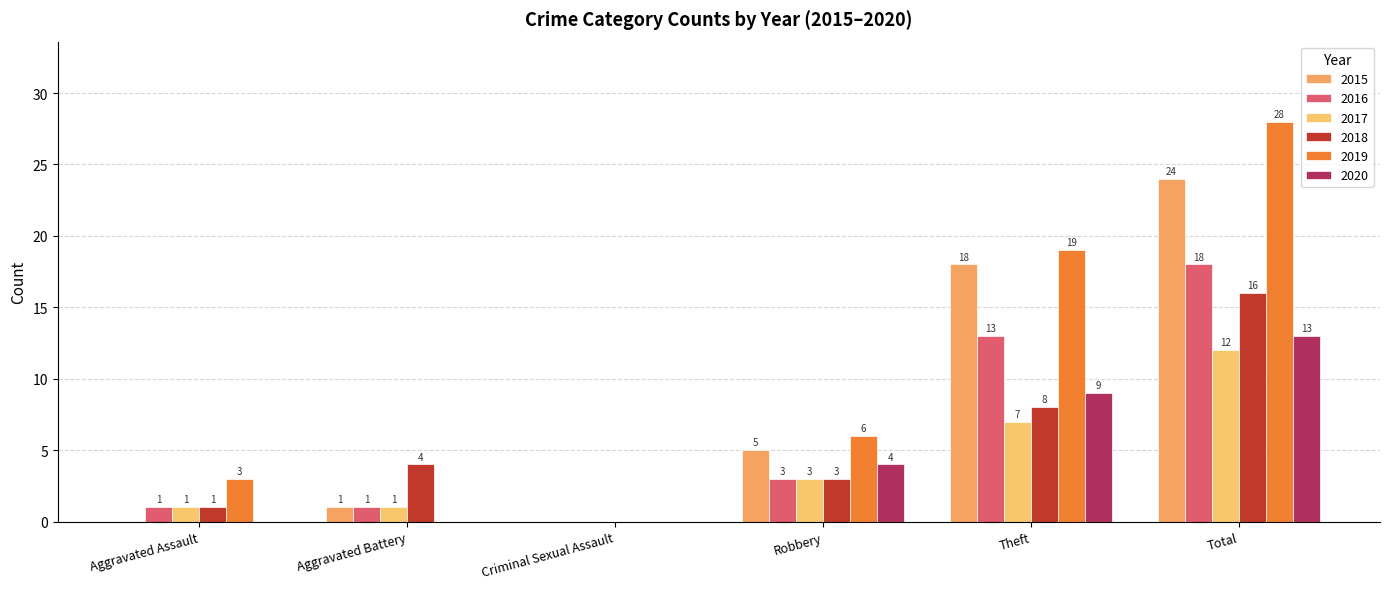

At Aggravated Battery, list the series in order from smallest to largest.

2019, 2020, 2015, 2016, 2017, 2018